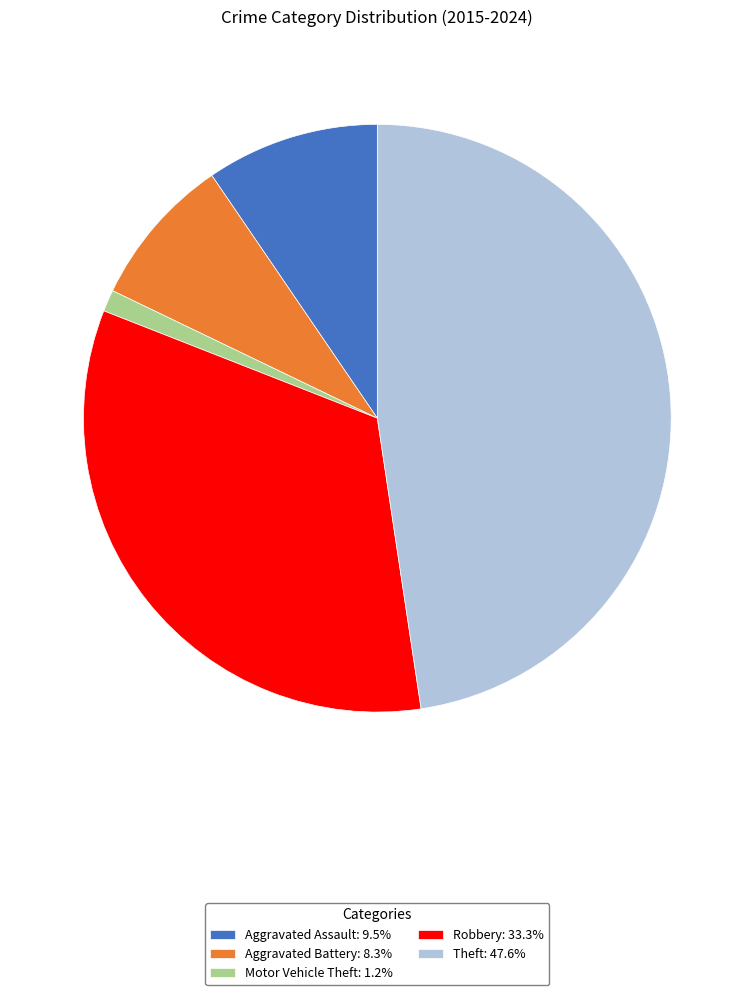

Approximately how many times larger is the value at Aggravated Battery: 8.3% compared to Aggravated Assault: 9.5%?

0.9